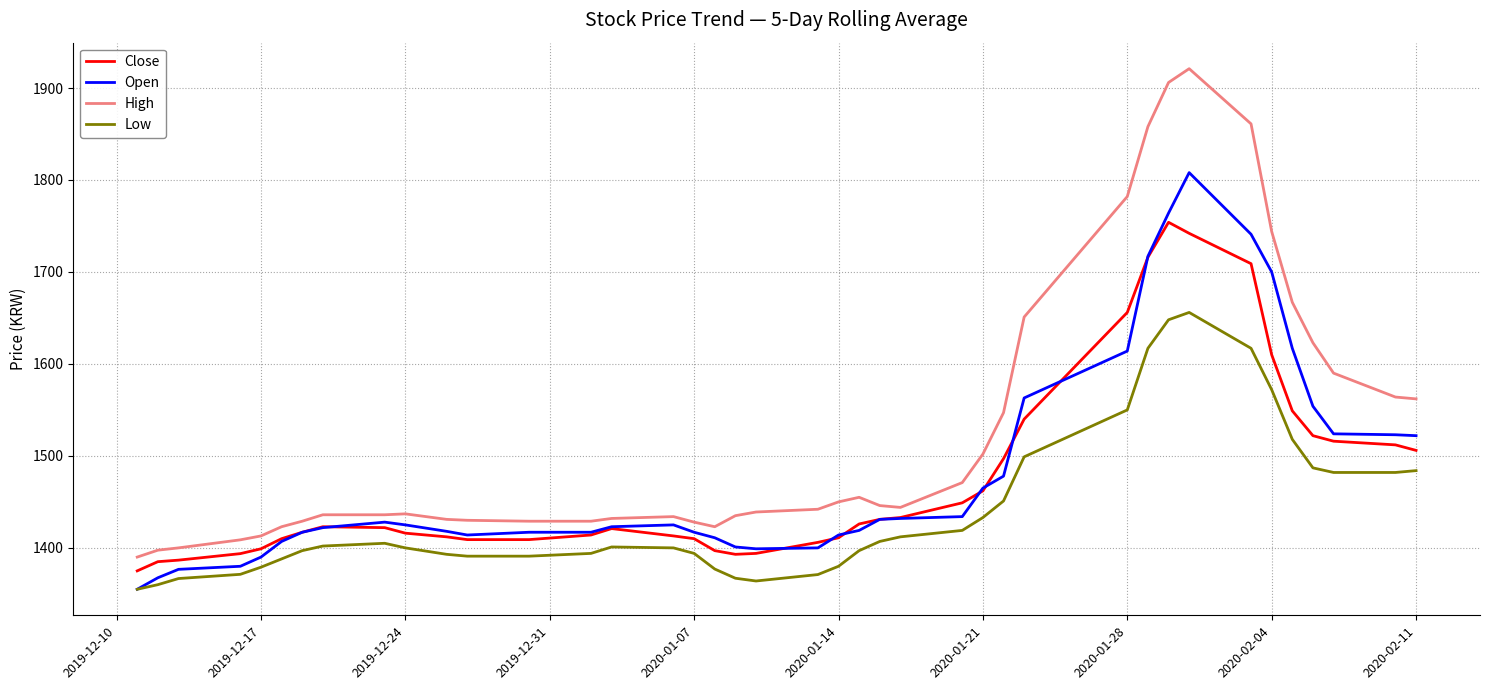

List the series in order of their peak value, lowest first.

Low, Close, Open, High